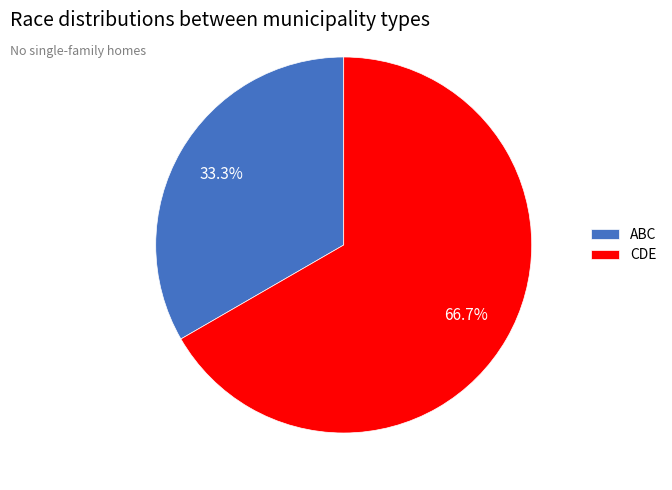

To the nearest percent, what is the combined percentage of CDE and ABC?

100%